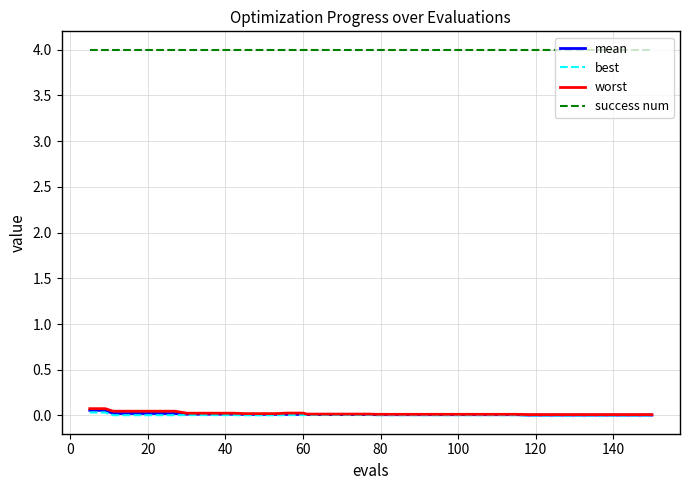

True or false: best and success num cross at least once.

False